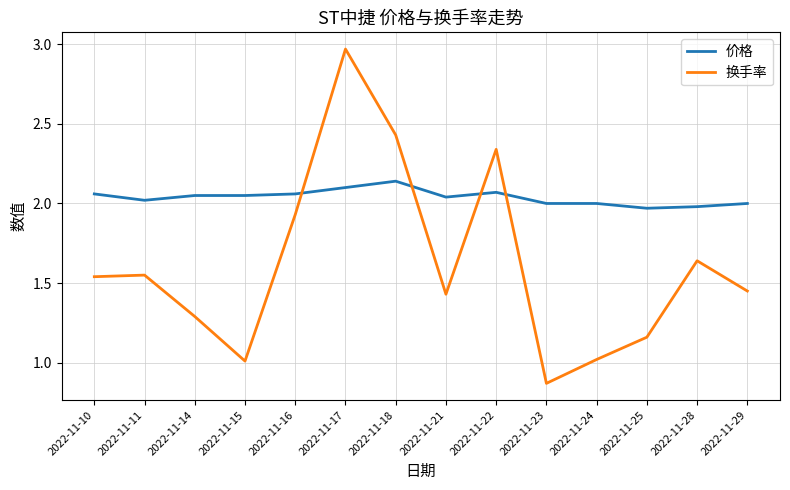

Is it true that 价格 equals 1.4 at 2022-11-29?

False